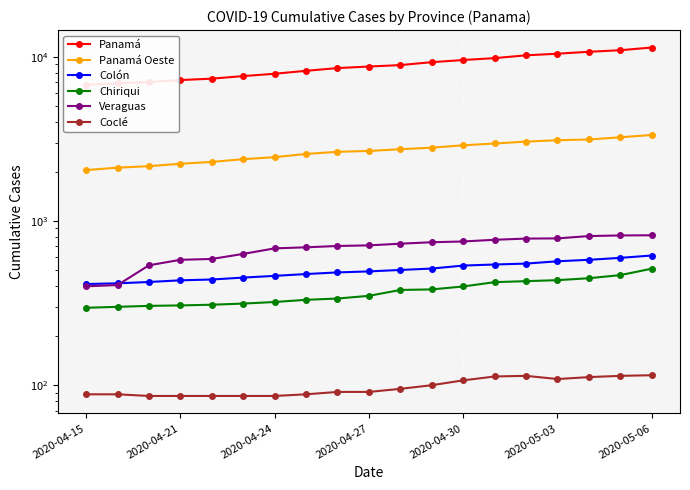

True or false: Colón and Coclé cross at least once.

False